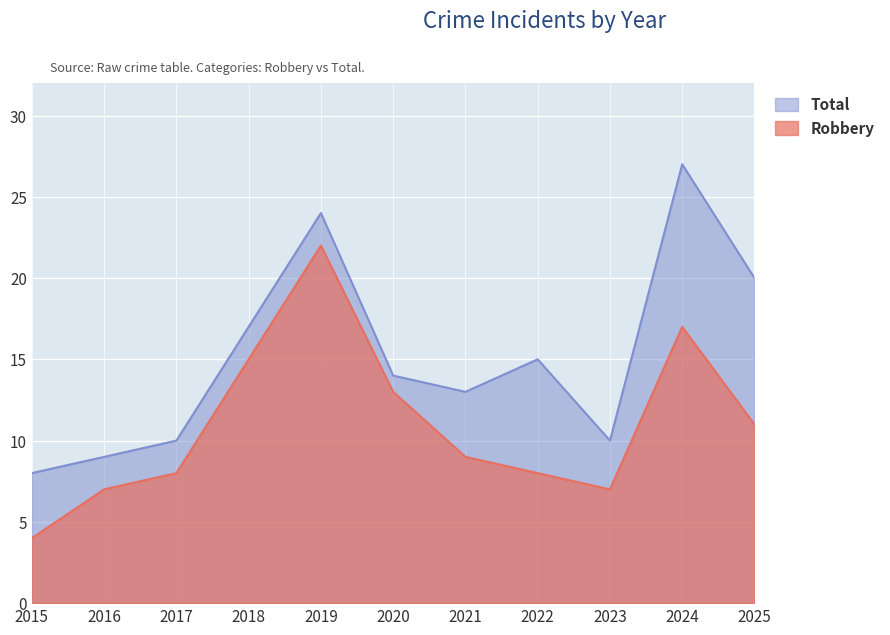

List the series in order of their peak value, highest first.

Total, Robbery